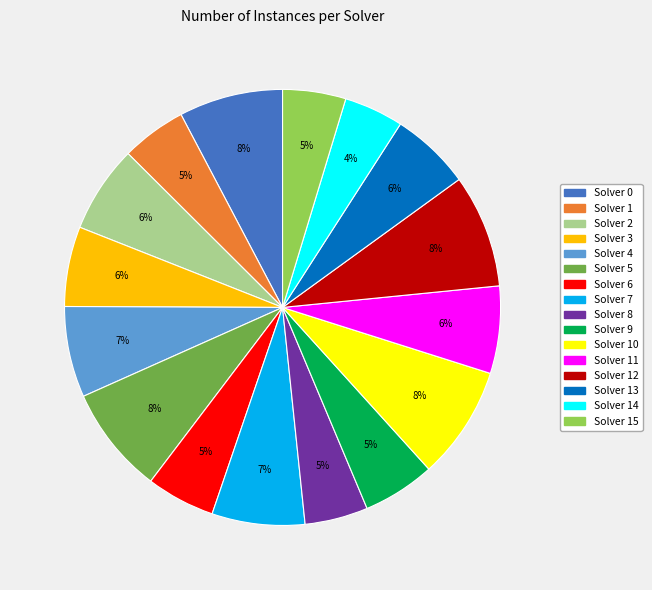

To the nearest percent, what is the average slice percentage?

6%